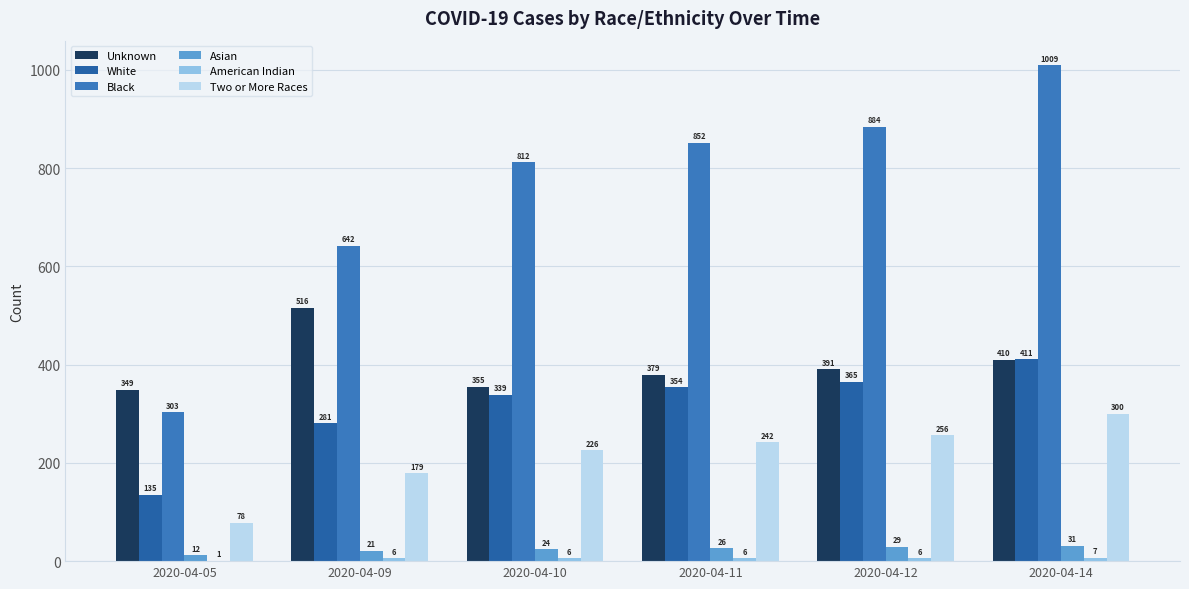

At which label does Two or More Races reach its peak?

2020-04-14